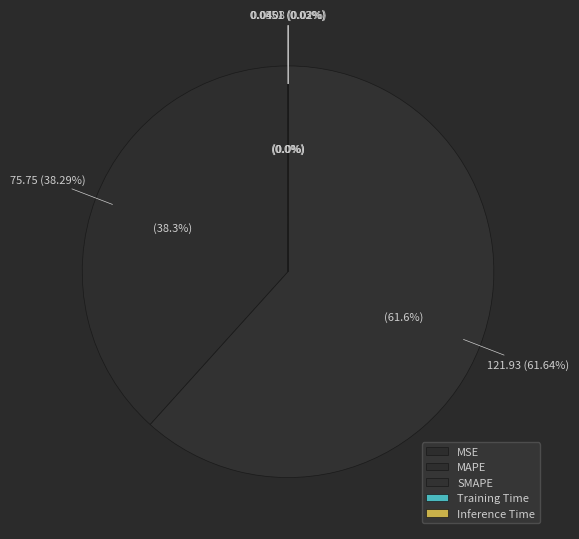

The Inference Time slice represents 0% of the pie. True or false?

True